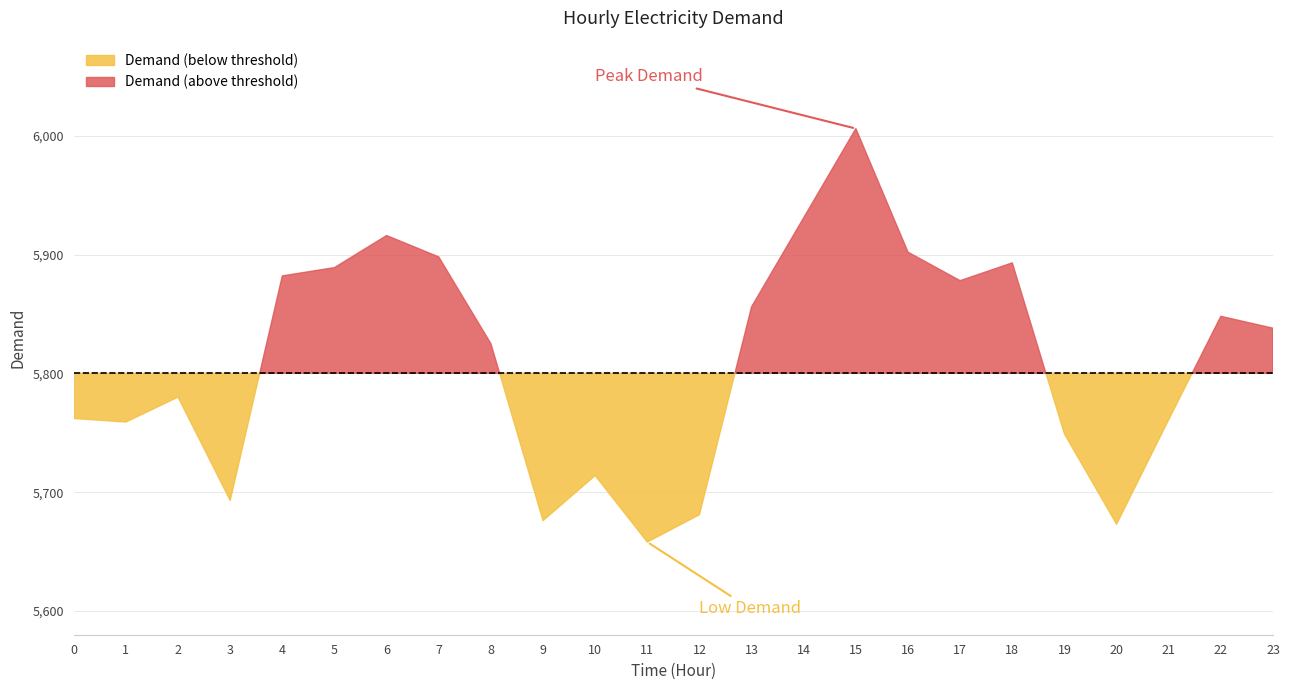

What is the sum of the values at 0 and 3?

11455